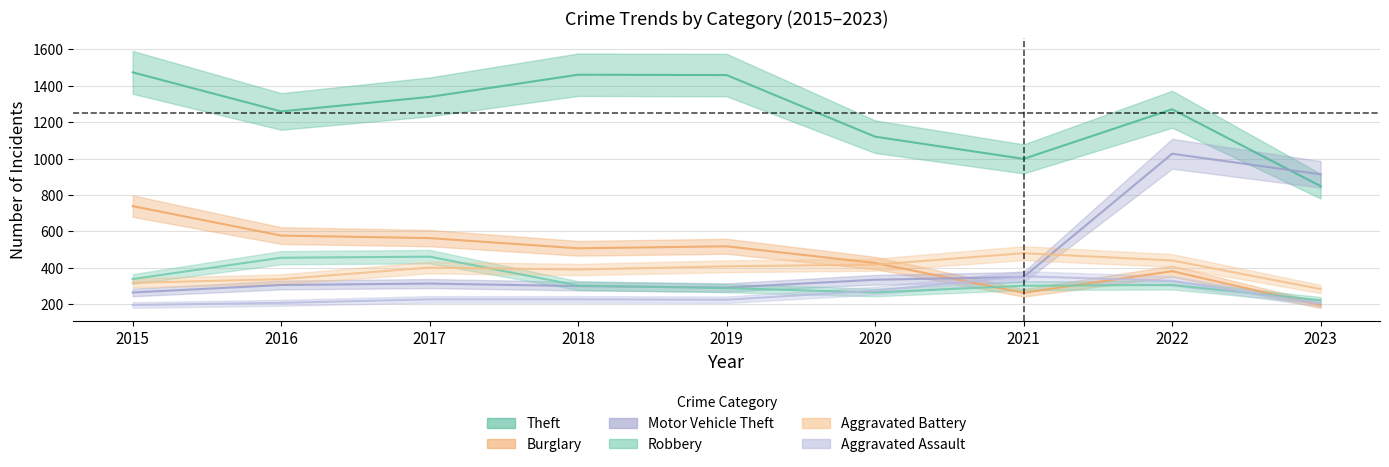

Which label corresponds to the smallest value in the chart?

2023